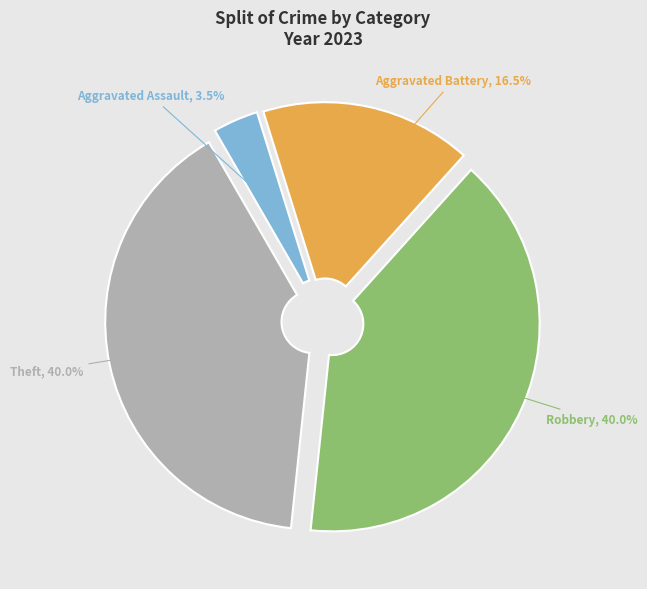

Which slice is the smallest?

Aggravated Assault